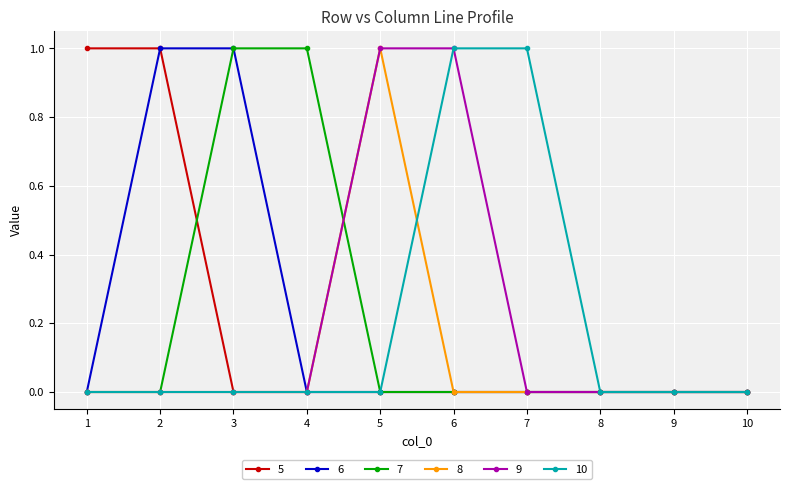

What is the maximum value shown in the chart?

1